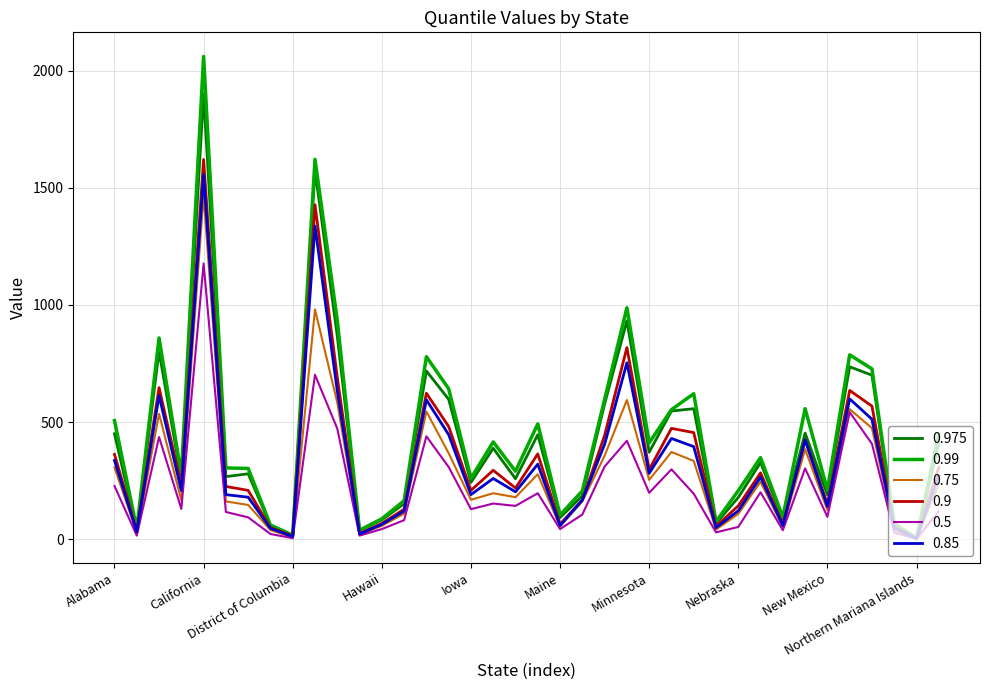

Which series has the widest spread of values?

0.99